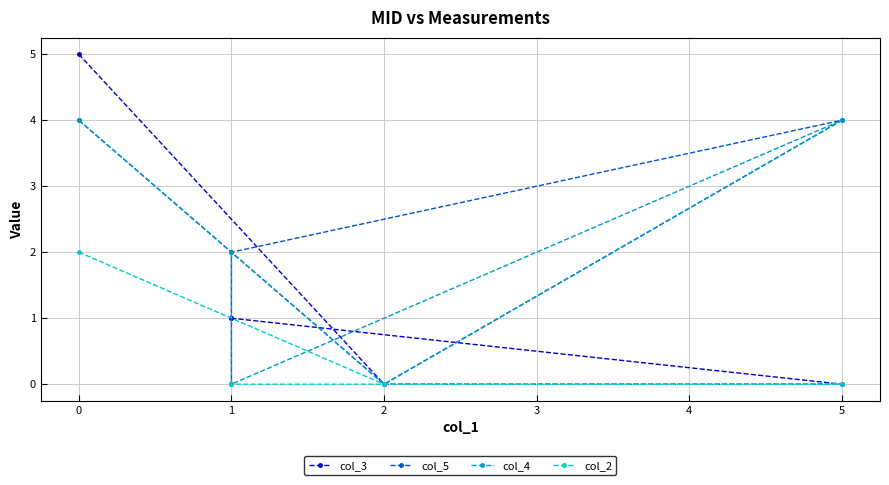

The value of col_5 at 1 is 0. True or false?

False